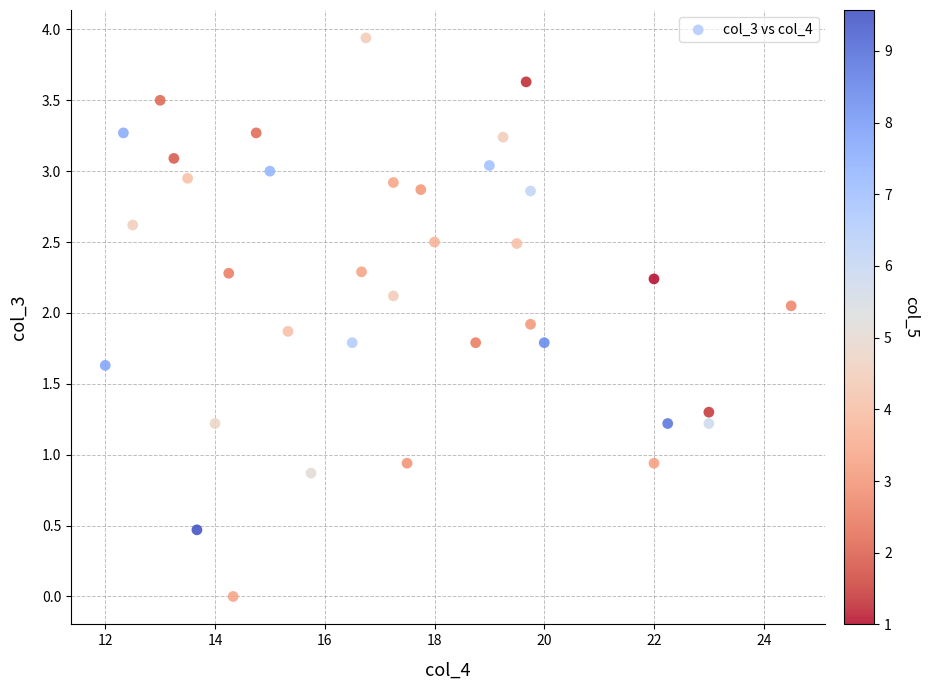

What is the range of X values (max minus min)?

12.5